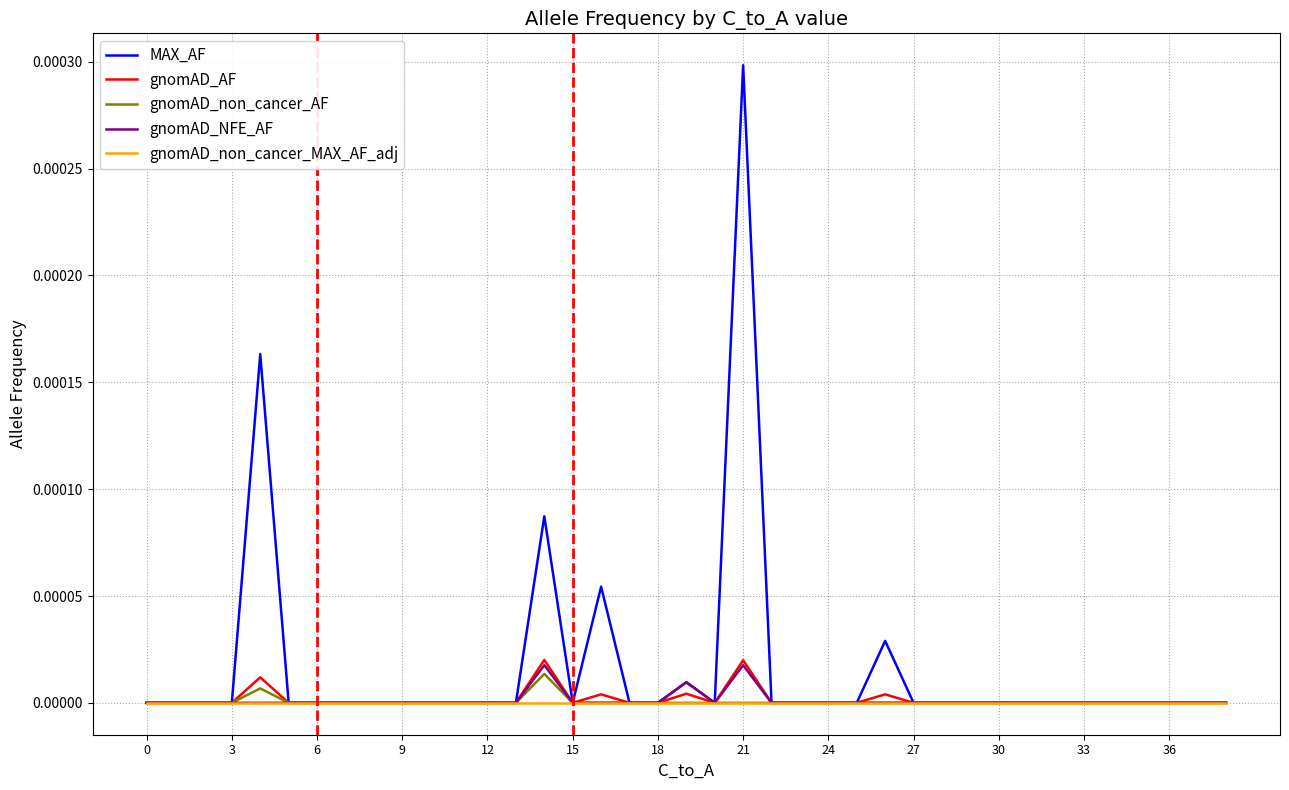

Does the chart have visible grid lines?

Yes